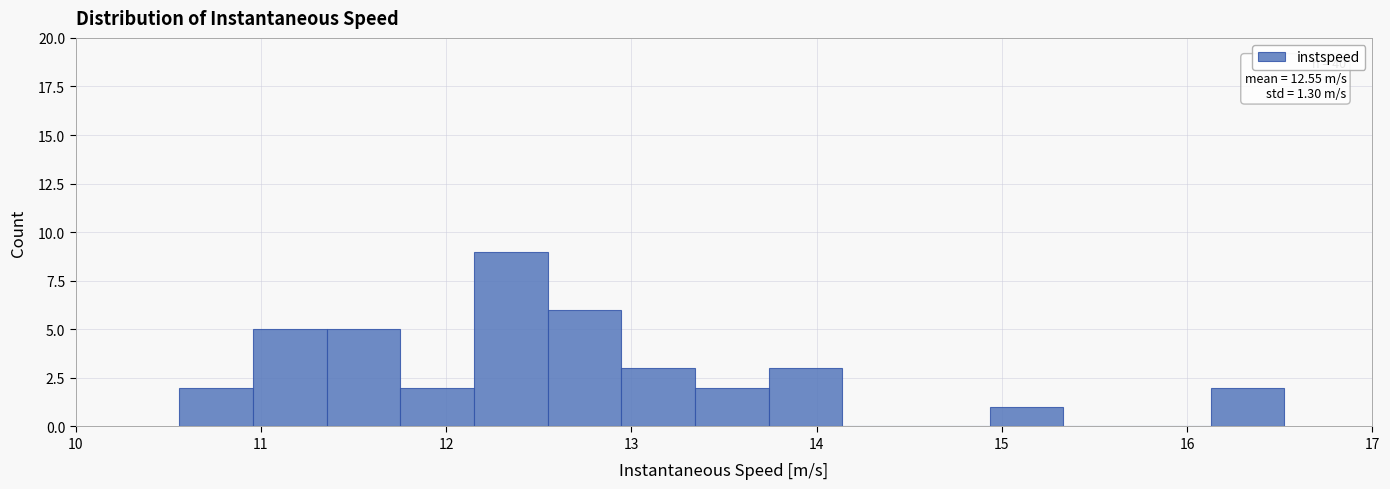

Read against the x-axis, roughly where is the centre of the tallest bar?

12.3